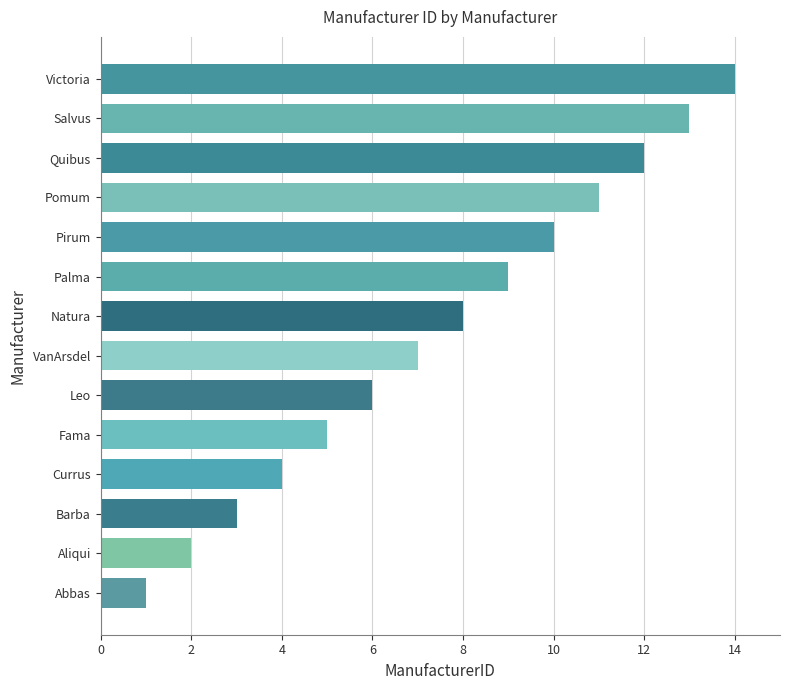

At which category does the chart reach its minimum across all series?

Abbas